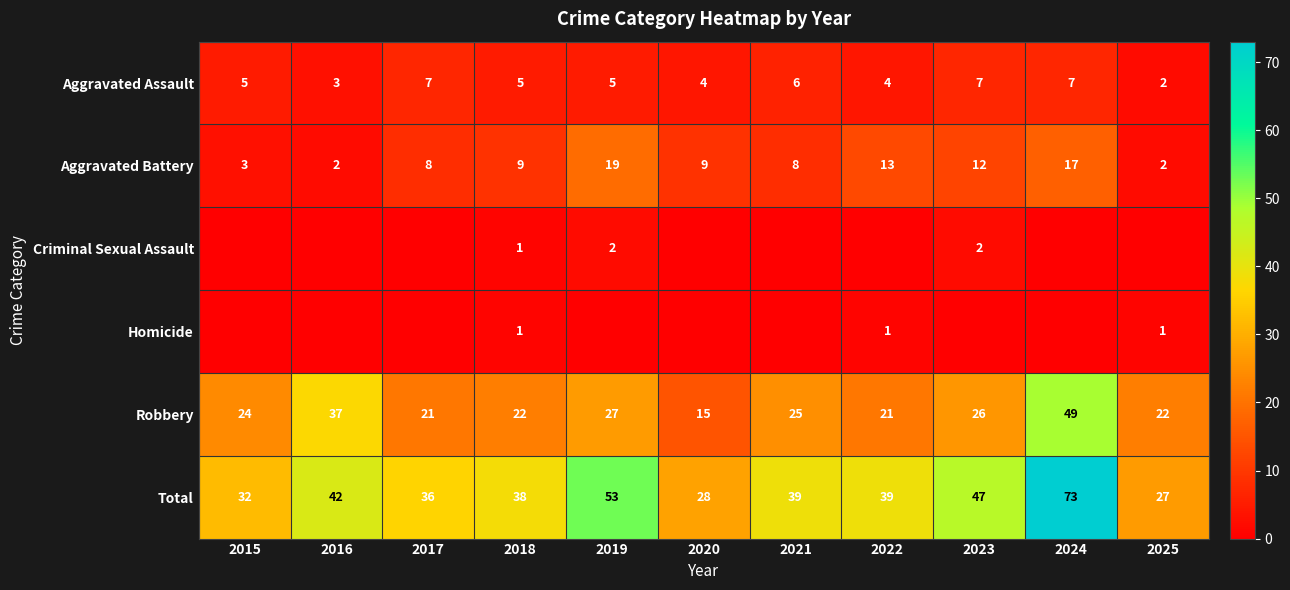

True or false: Criminal Sexual Assault has a value of 1 at 2018.

True